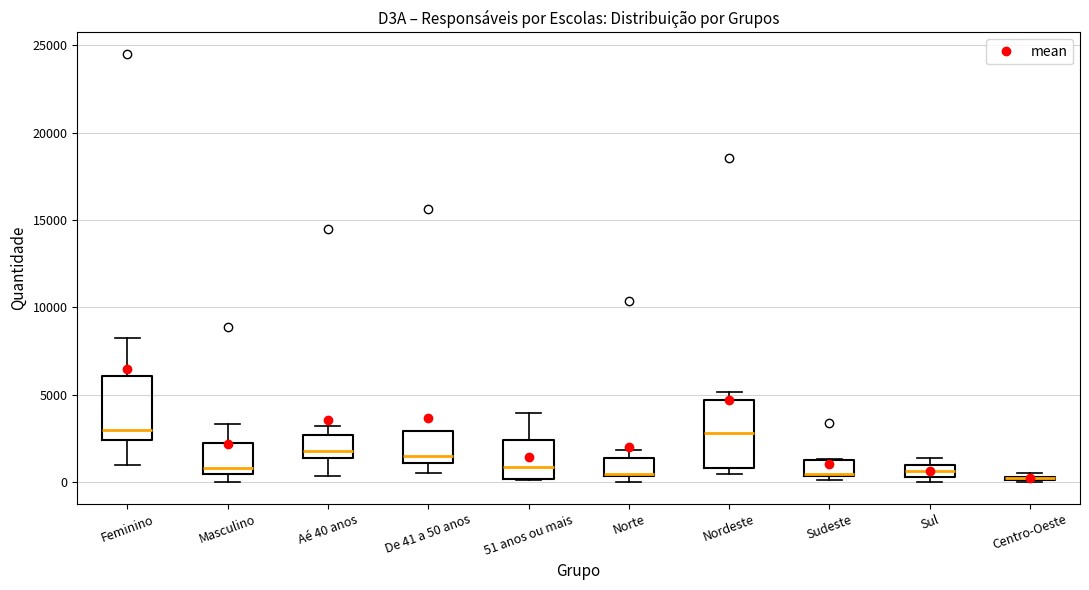

Where is the lower edge of the box for Nordeste on the y-axis? The values are not printed on the chart, so give them approximately, as read against the axis.

1000